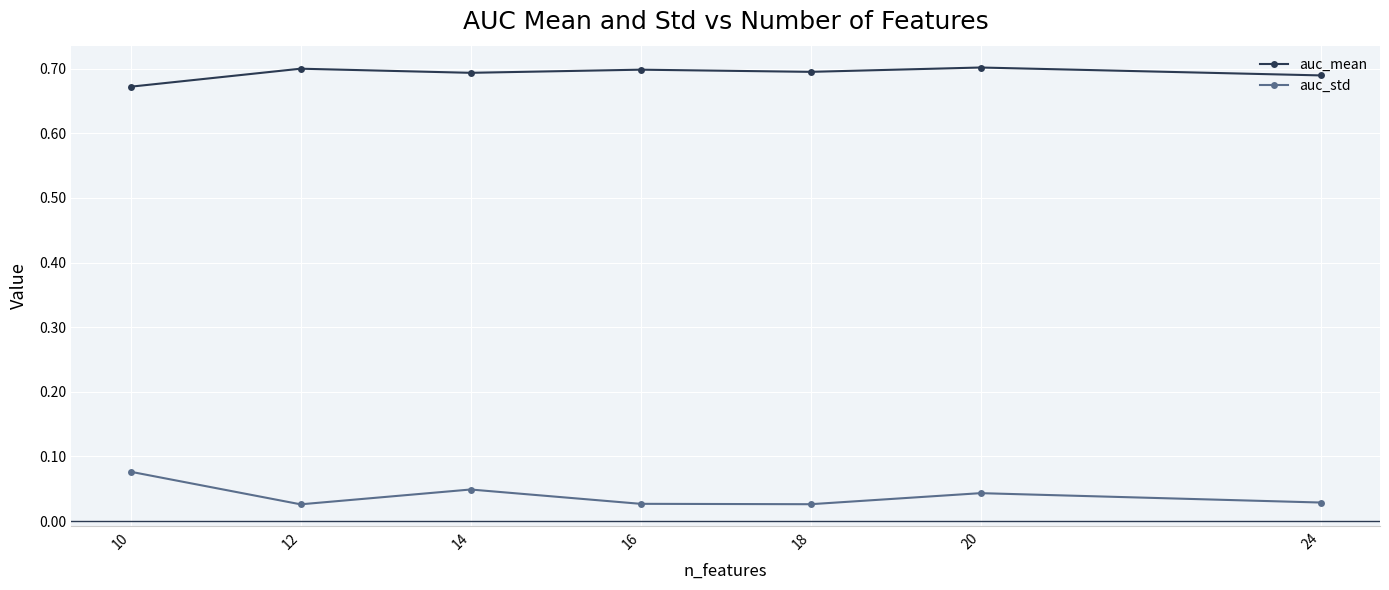

What are all the series names shown in the legend?

auc_mean, auc_std